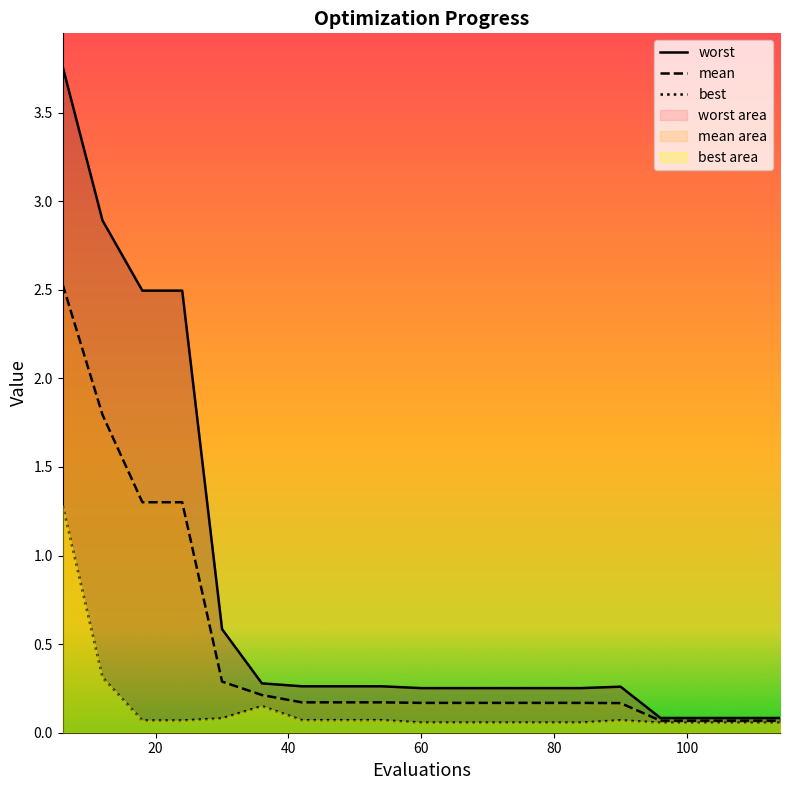

Is it true that worst equals 3.8 at 6?

True